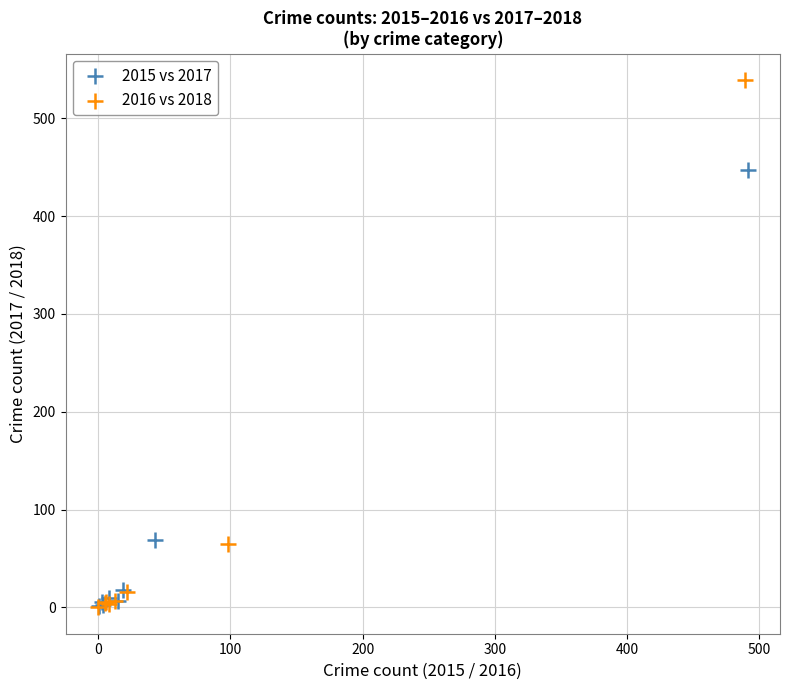

Which series has the largest Y range (max minus min)?

2016 vs 2018